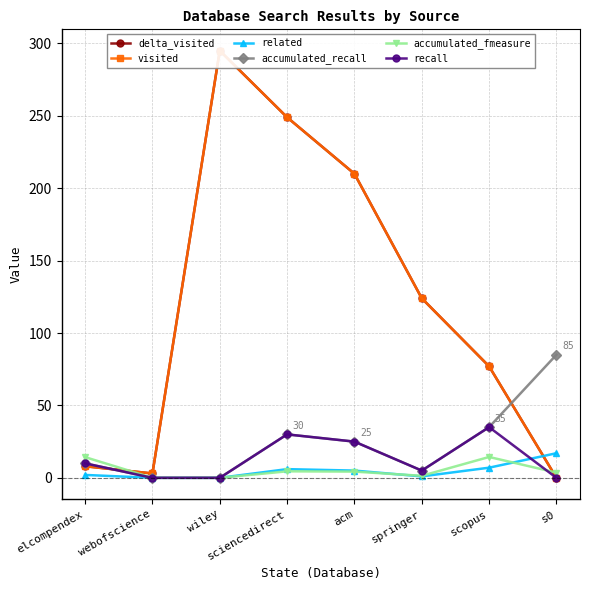

Where do accumulated_fmeasure and delta_visited first cross each other?

elcompendex and webofscience